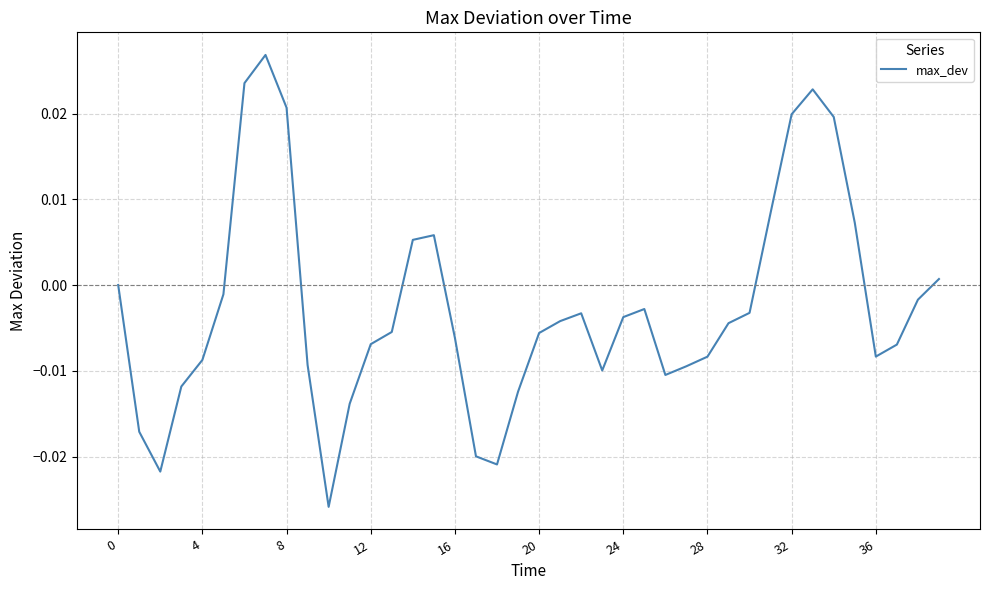

Count the number of categories in the chart.

40